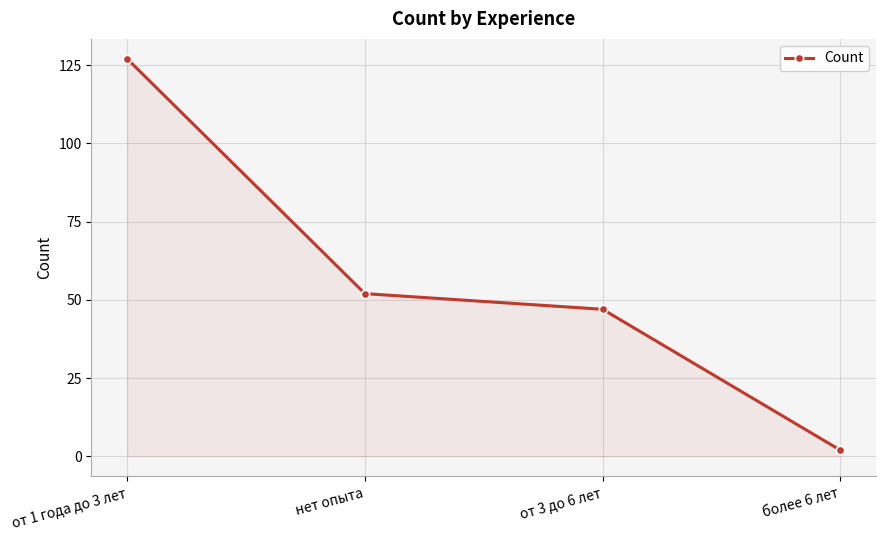

Reading left to right, what are all the values shown in this chart?

127	52	47	2